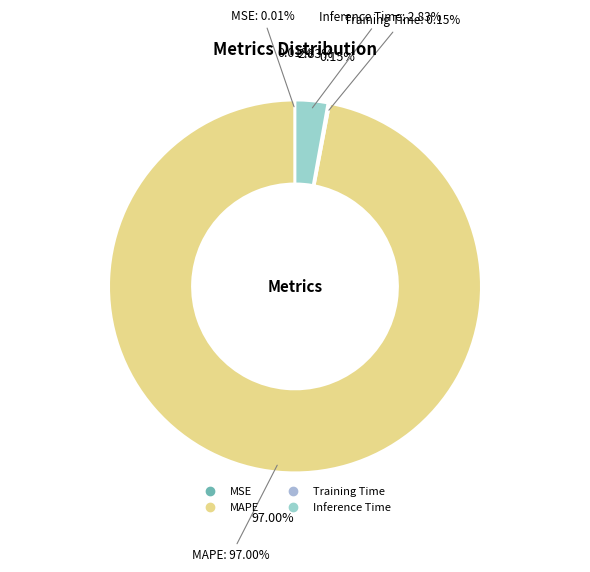

What is the majority slice?

MAPE